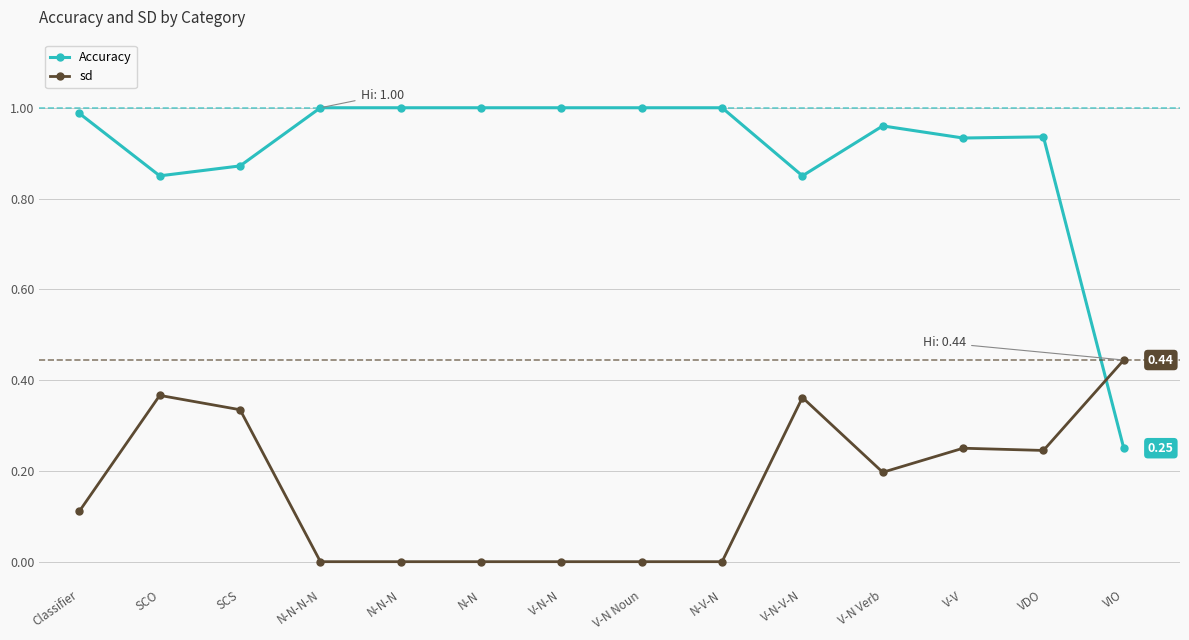

The Accuracy series shows 0.6 at N-N. True or false?

False